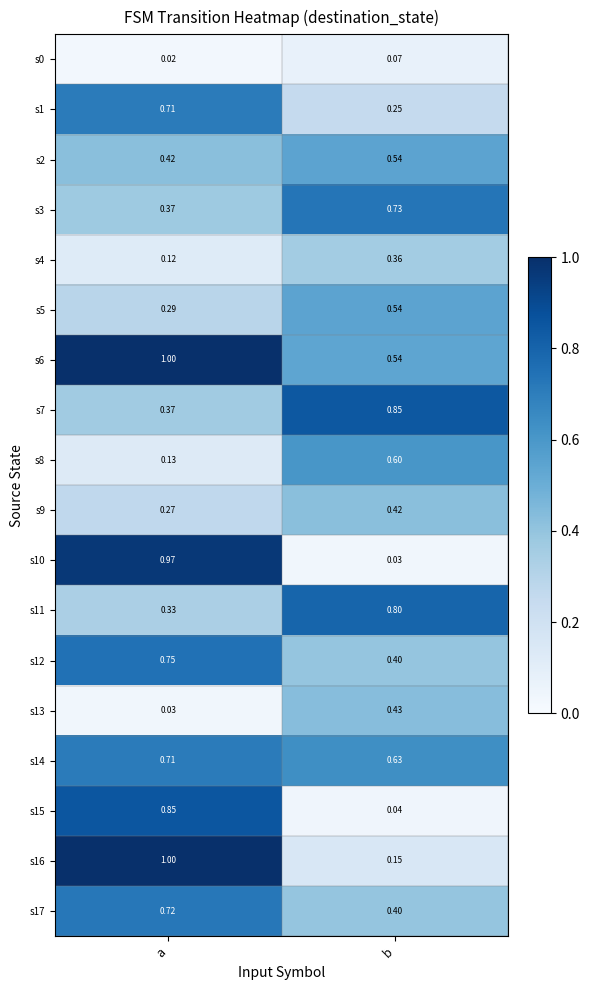

At how many categories does at least one series exceed 0?

2